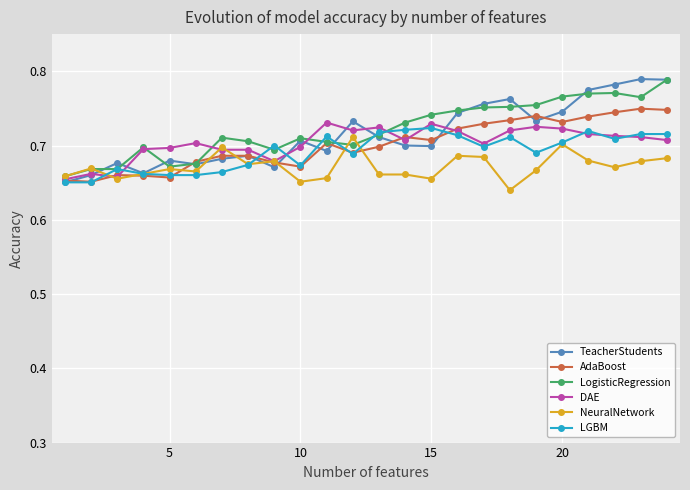

True or false: TeacherStudents has more than 0 points higher than both neighbors.

True